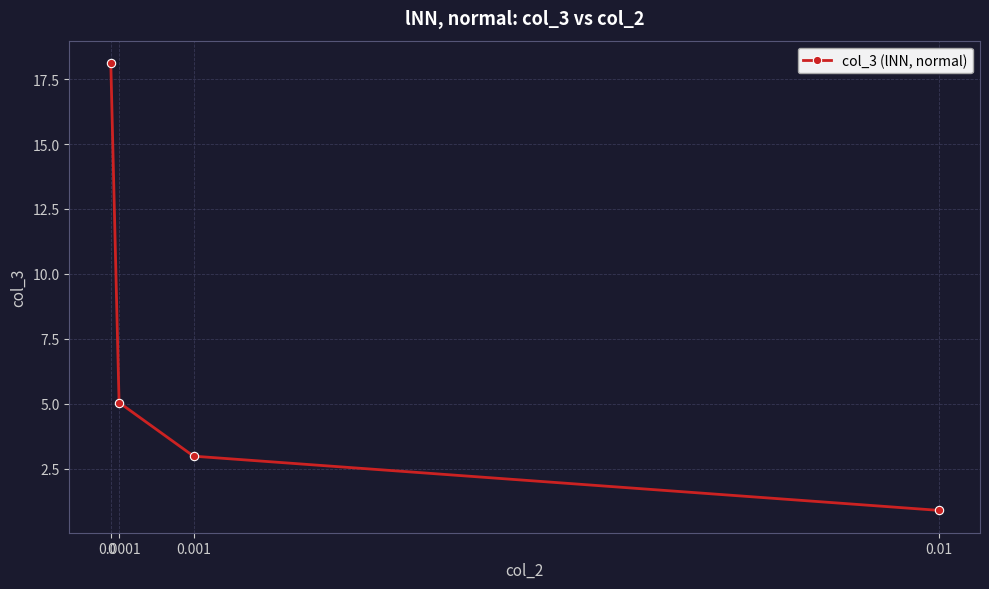

The value at 0.001 is 3.0. True or false?

True